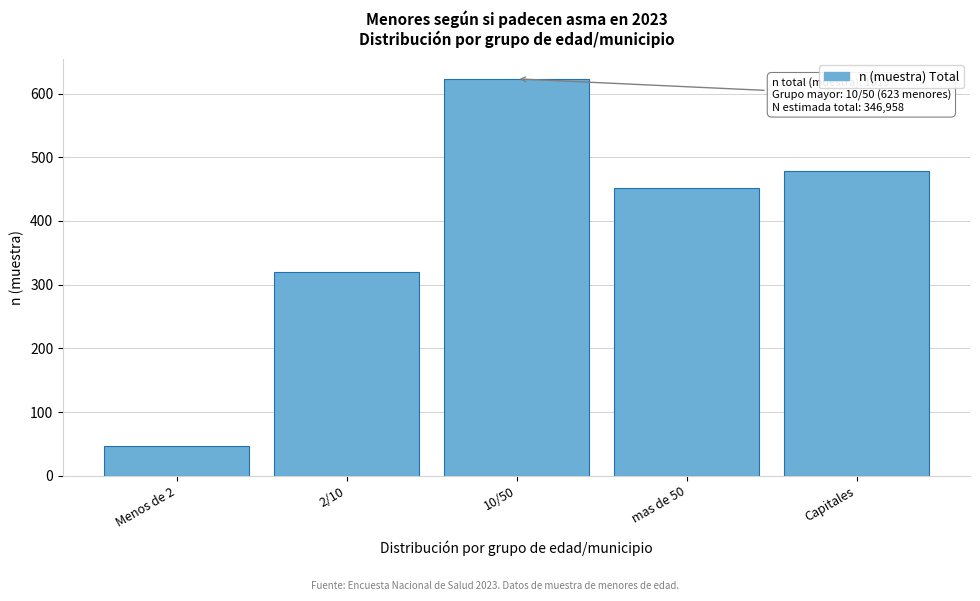

Reading left to right, list all the values displayed in this chart.

47	320	623	451	478